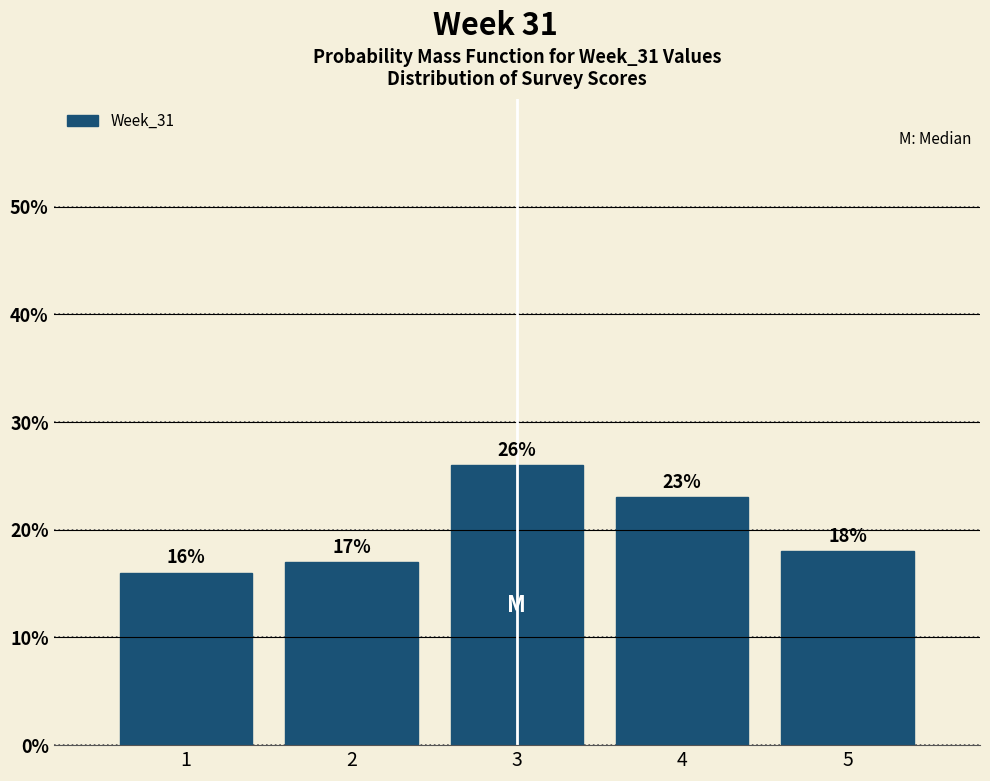

Reading left to right, transcribe this chart: for each bar, give the range it covers on the x-axis and its height.

0.5 to 1.5: 16
1.5 to 2.5: 17
2.5 to 3.5: 26
3.5 to 4.5: 23
4.5 to 5.5: 18